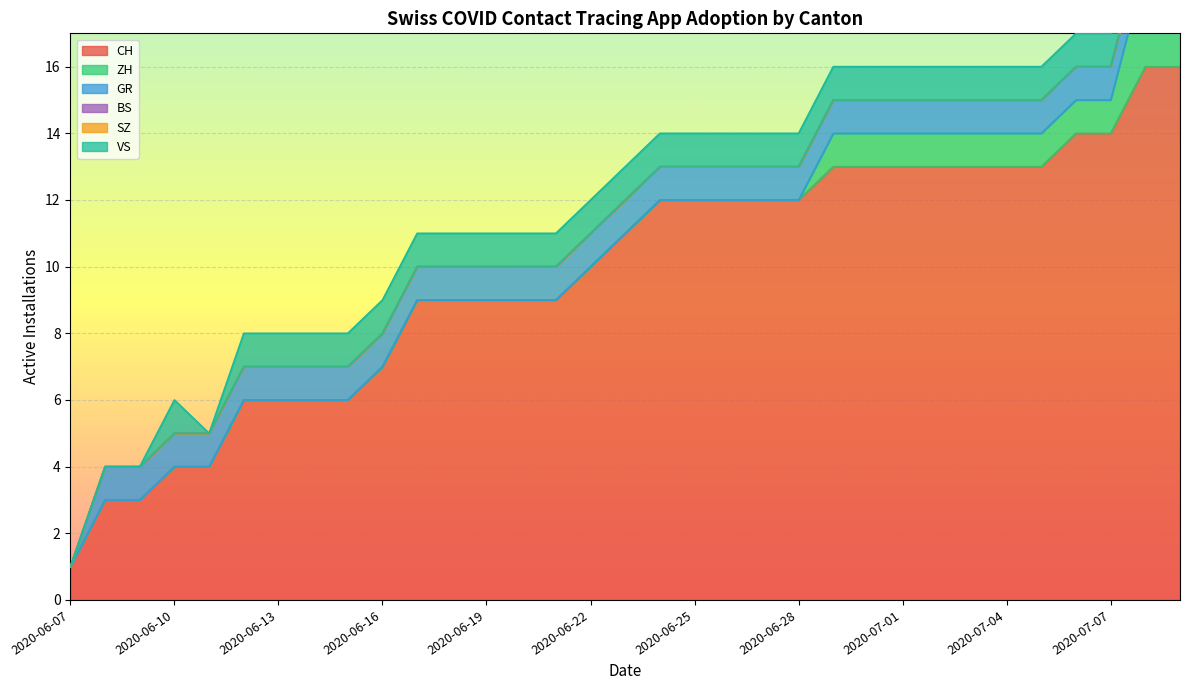

What are all the series names shown in the legend?

CH, ZH, GR, BS, SZ, VS